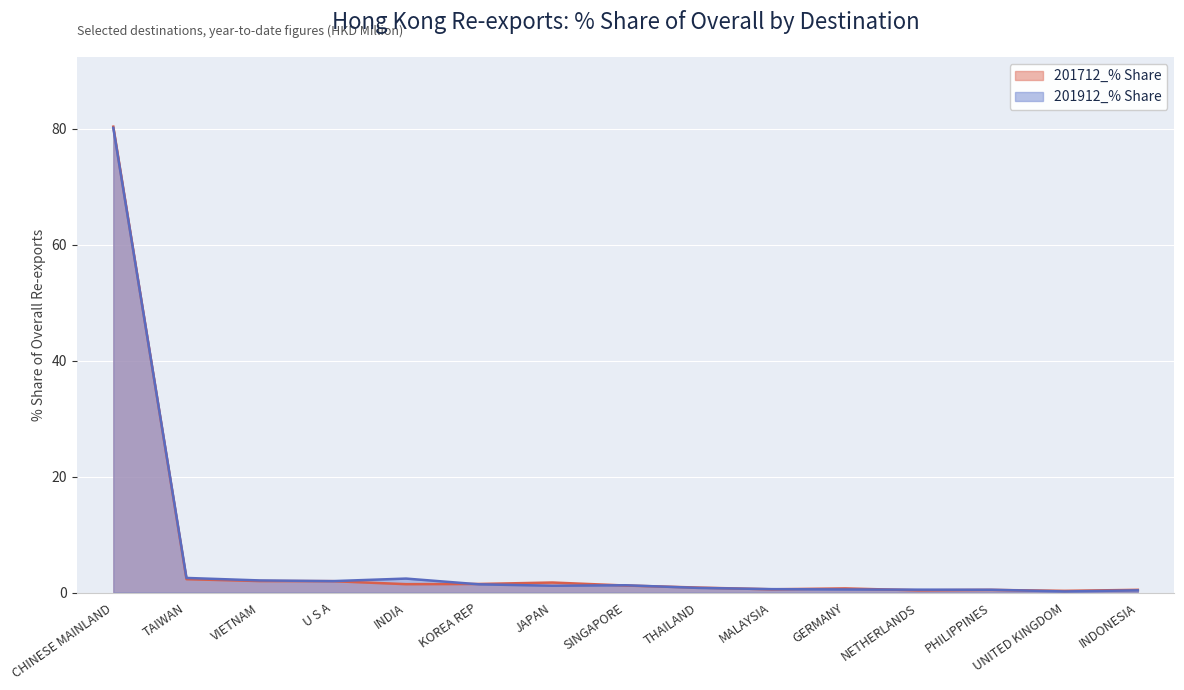

Which series has the widest spread of values?

201712_% Share